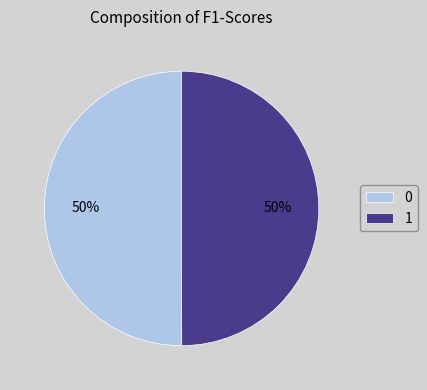

Do 1 and 0 together represent more than half of the pie?

Yes